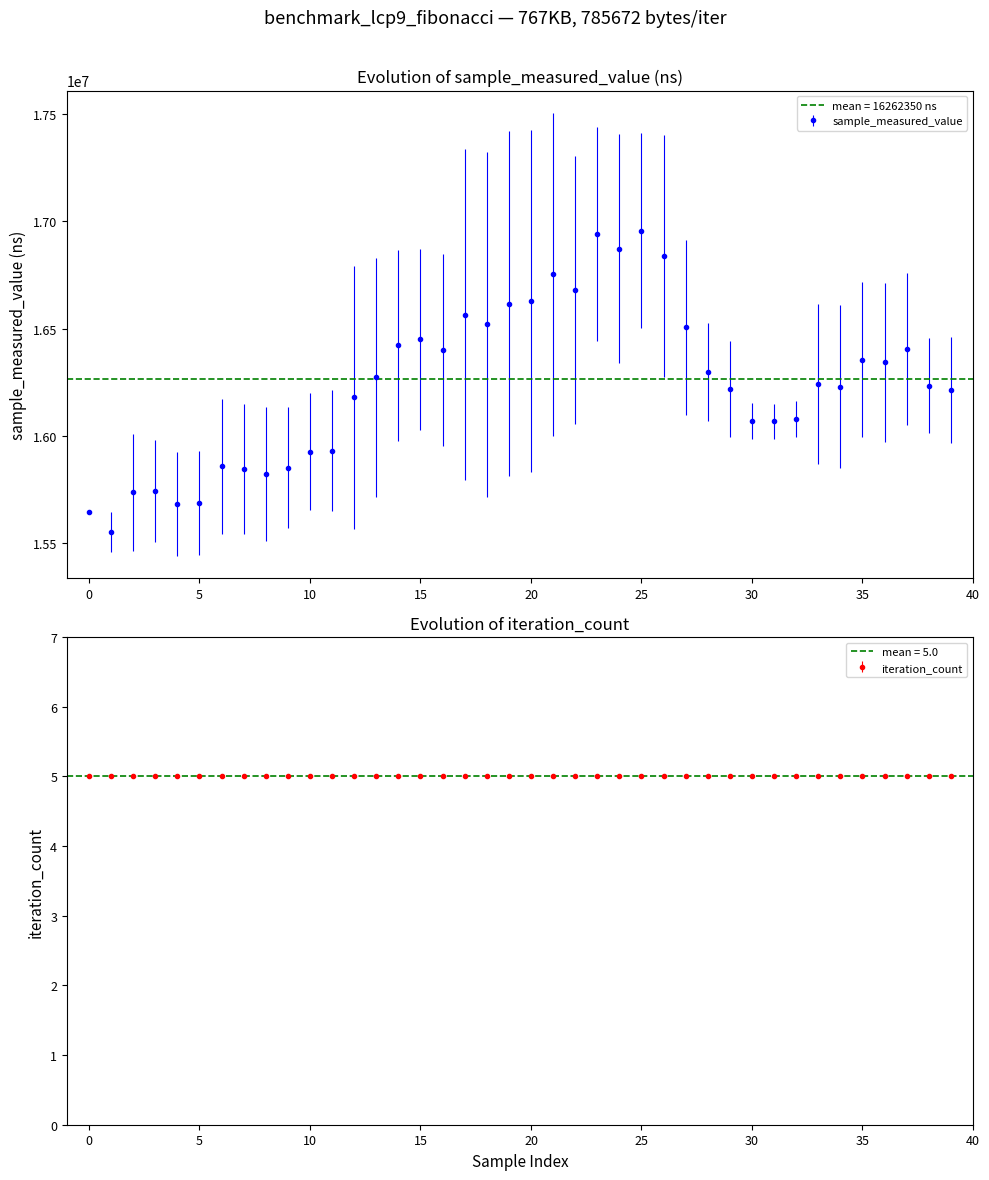

At how many categories does at least one series exceed 8562062?

40